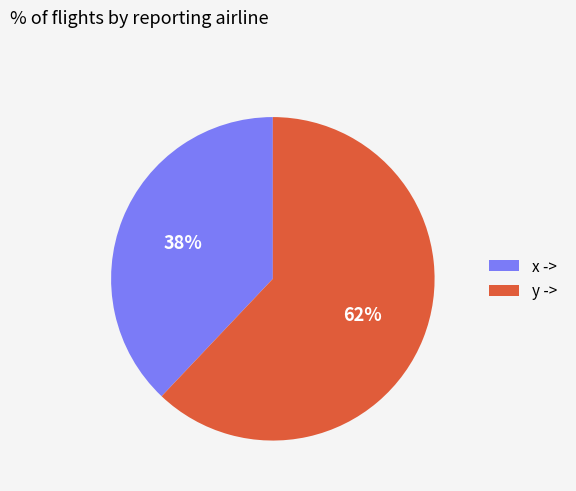

To the nearest percent, what is the difference between the largest and smallest slice percentages?

24%